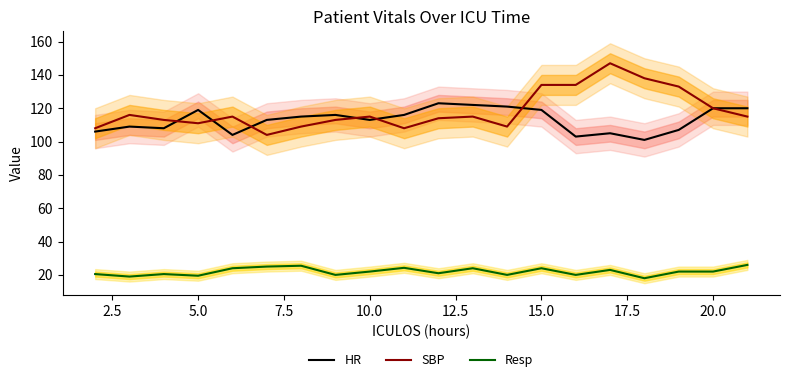

The HR series shows 120.0 at 20.0. True or false?

True